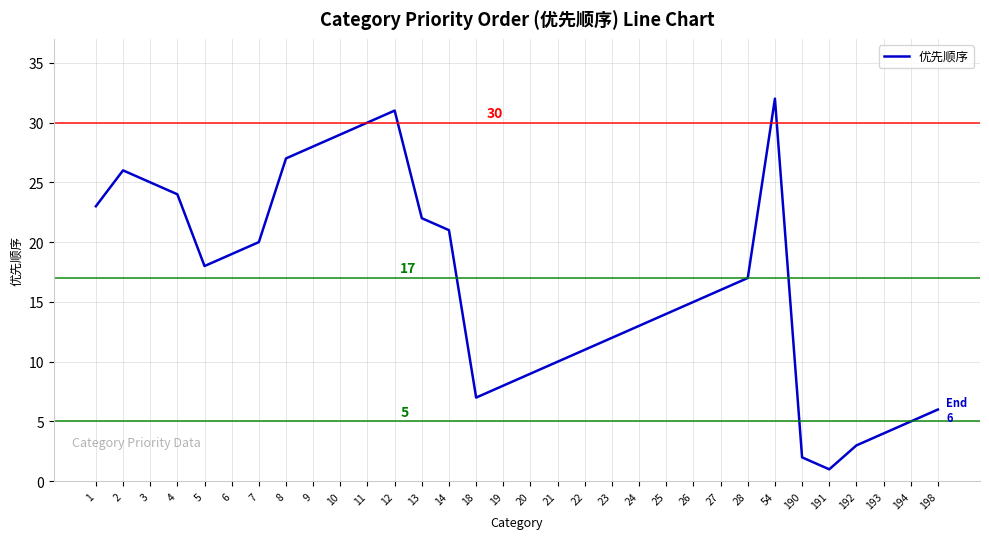

Rank the categories by value from lowest to highest.

191, 190, 192, 193, 194, 198, 18, 19, 20, 21, 22, 23, 24, 25, 26, 27, 28, 5, 6, 7, 14, 13, 1, 4, 3, 2, 8, 9, 10, 11, 12, 54